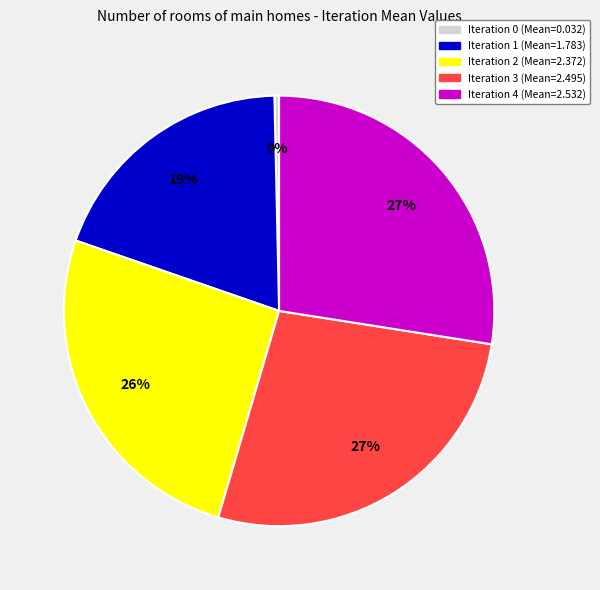

What percentage is the Iteration 4 slice, to the nearest percent?

27%